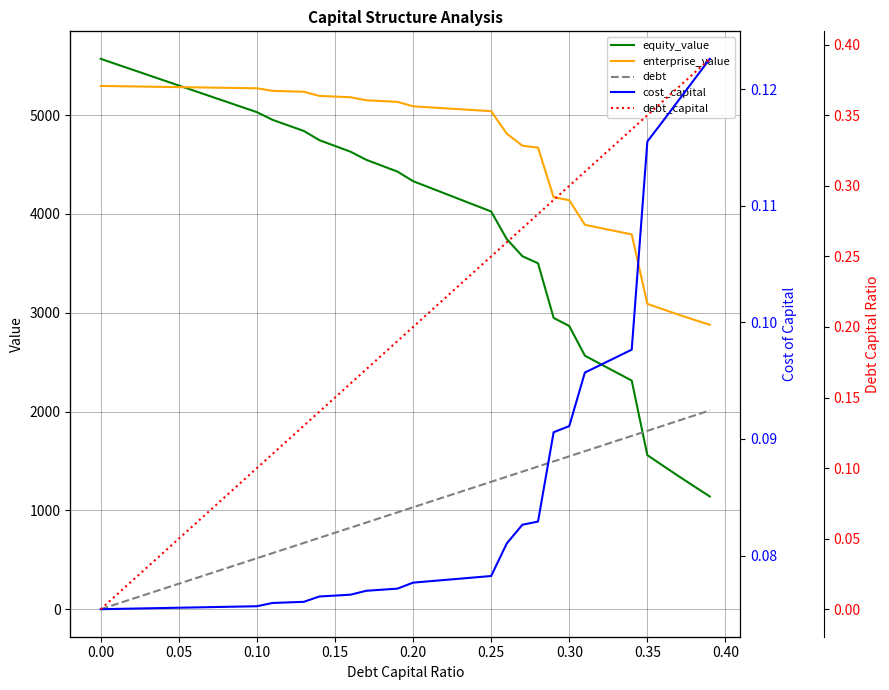

True or false: debt has more than 1 interior local peaks.

False